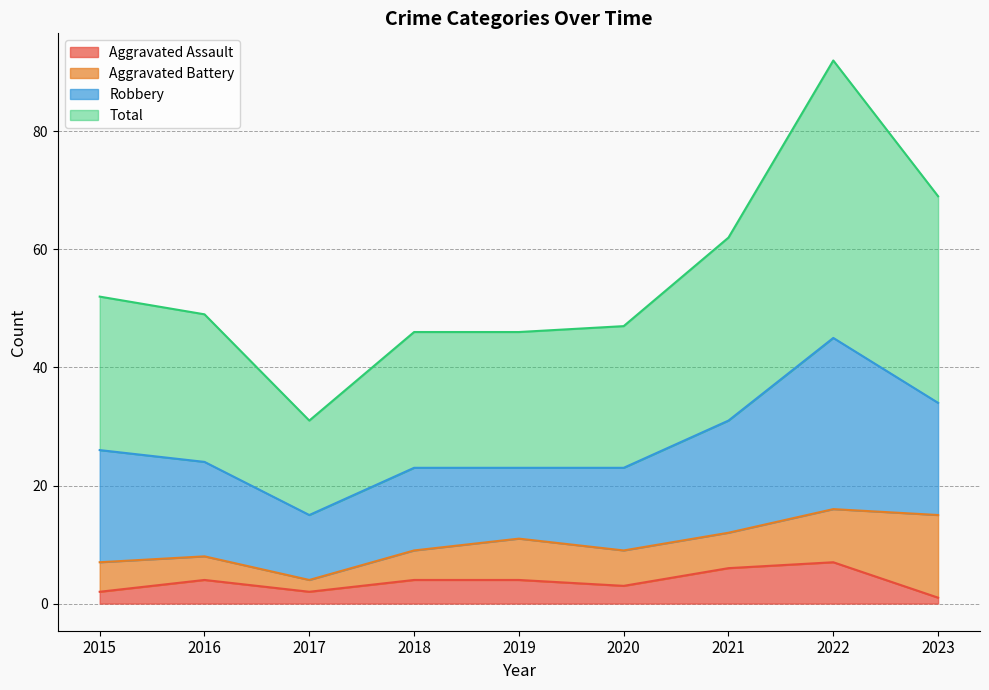

What is the maximum value for Aggravated Assault?

7